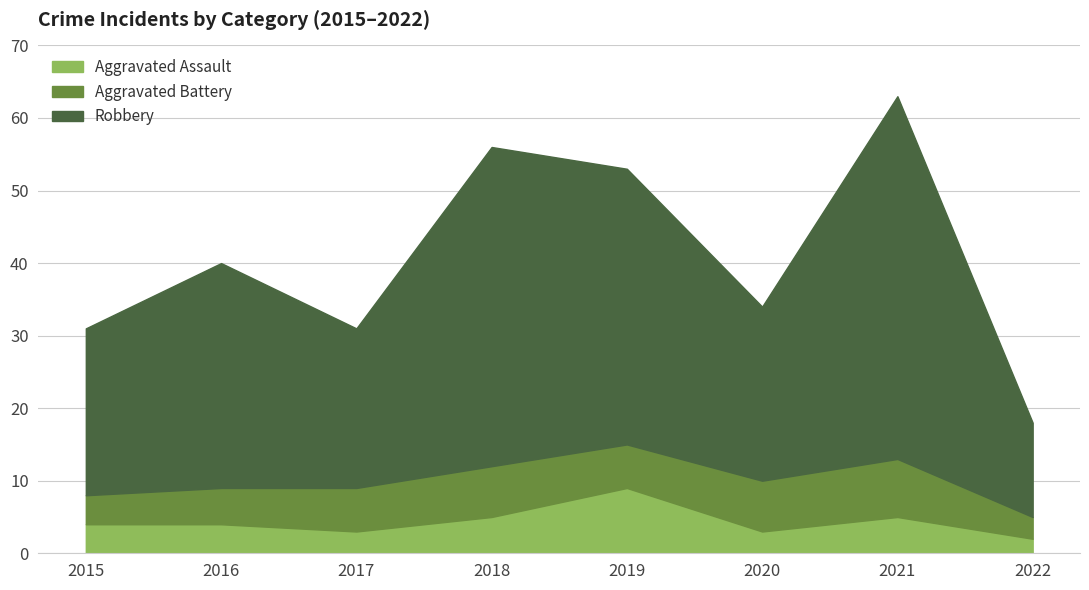

At how many categories does at least one series exceed 50?

3